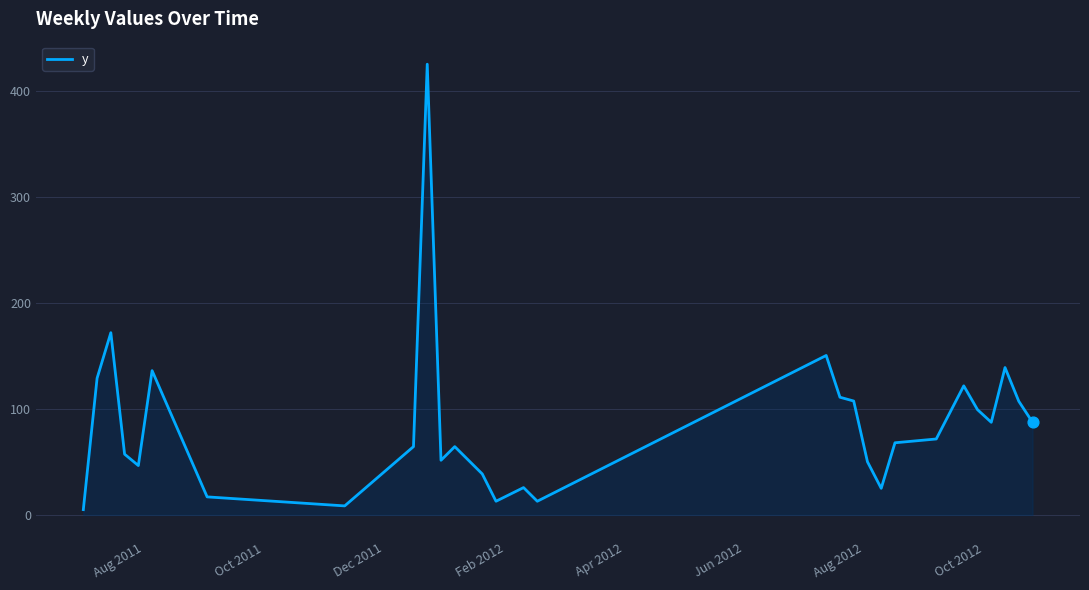

What is the difference between the maximum and minimum values?

420.0